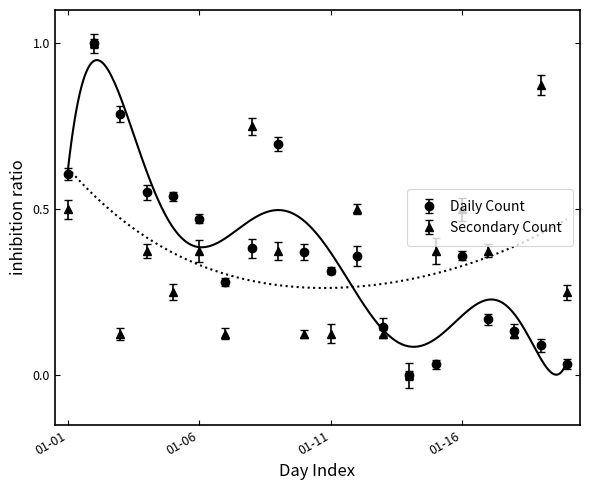

What is the value of the Daily Count point at the 4th from the left?

0.6